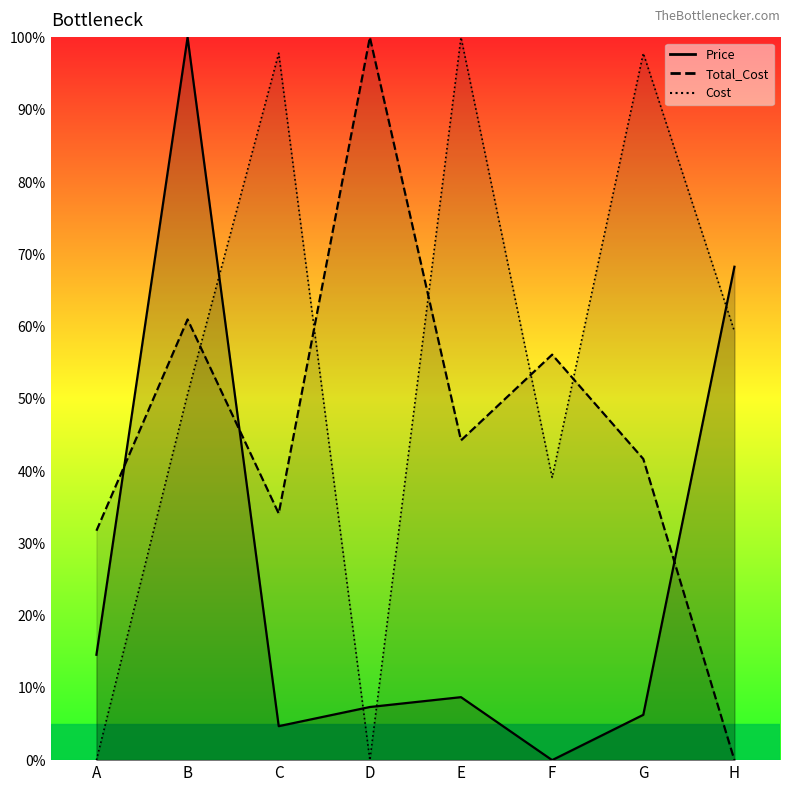

What is the difference between the highest and lowest values at D?

100.0